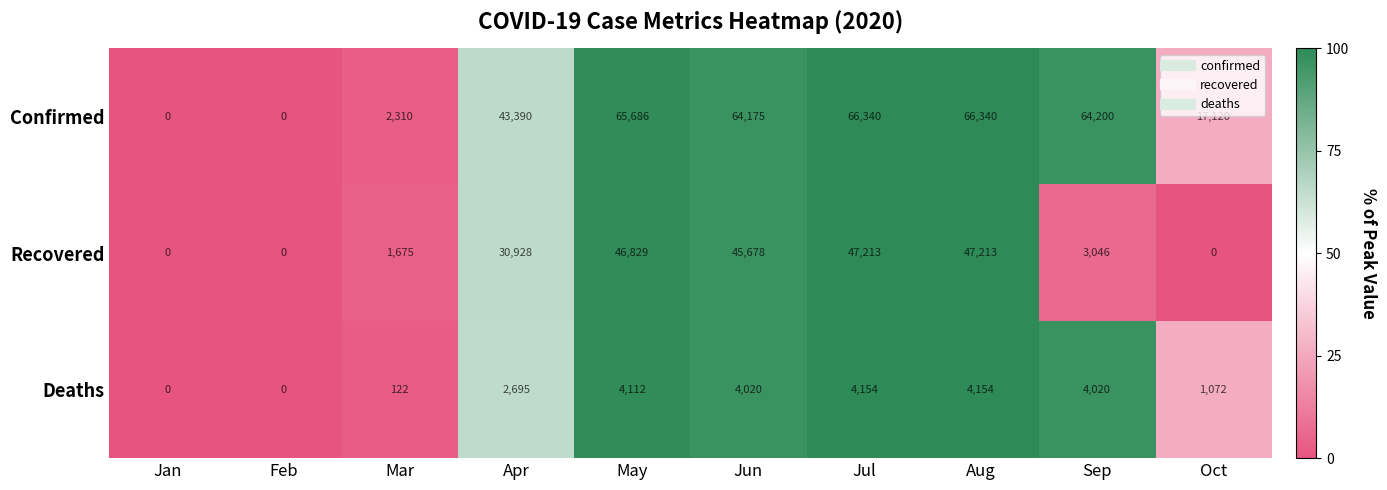

The Confirmed series shows 13112 at Jun. True or false?

False